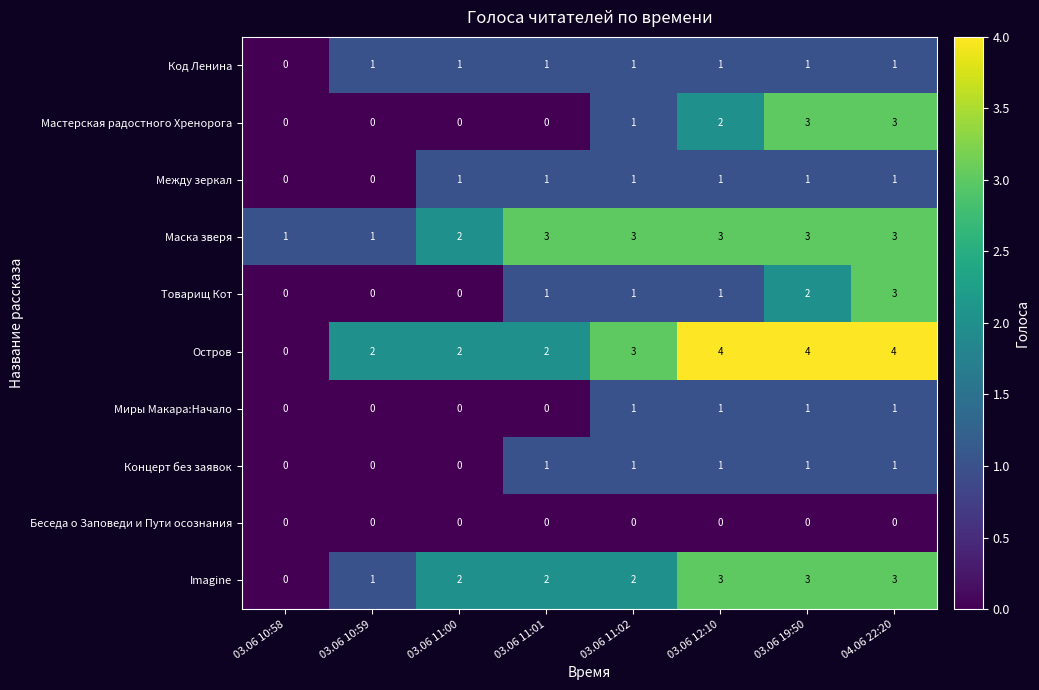

Which series has the largest total across all categories?

Остров